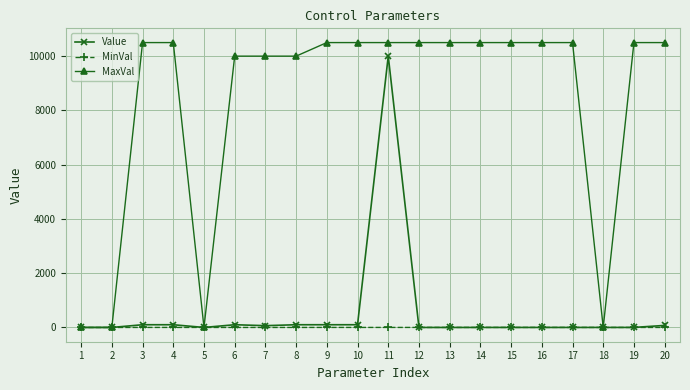

What is the maximum value shown in the chart?

10500.0